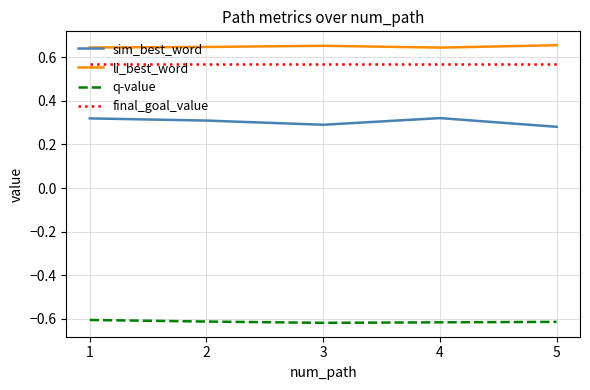

True or false: q-value and li_best_word intersect in this chart.

False